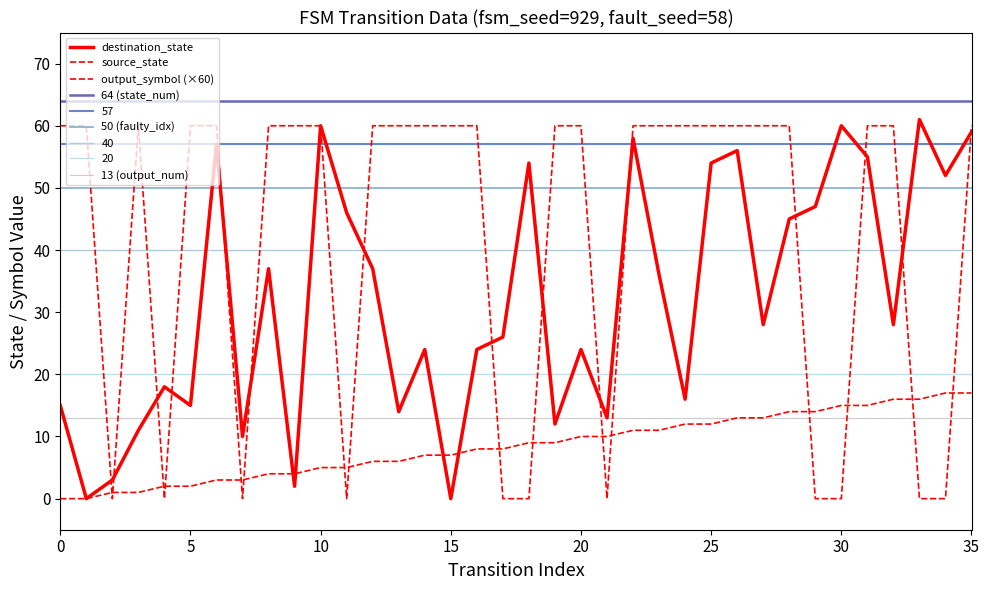

At which category is the sum across all series the highest?

35